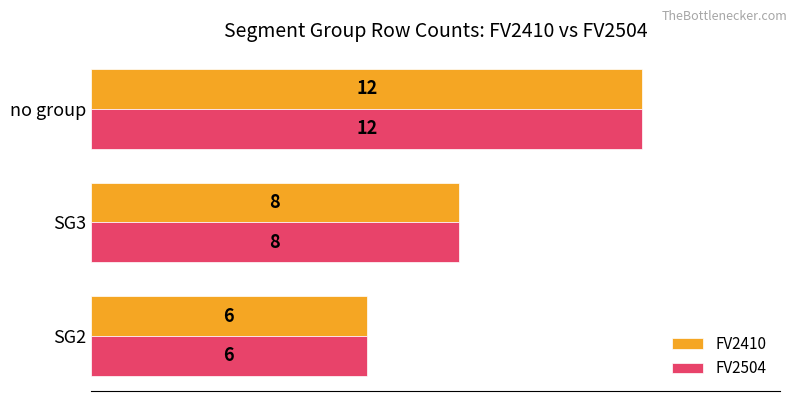

What is the total value across all series at no group?

24